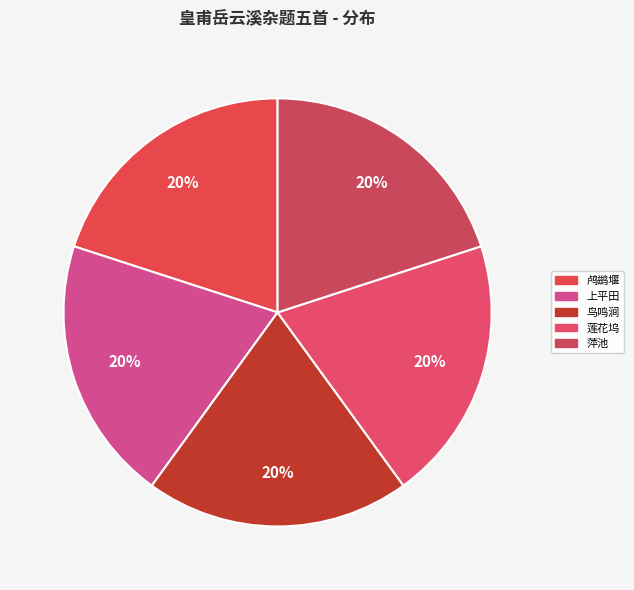

Does any single category account for the majority?

No